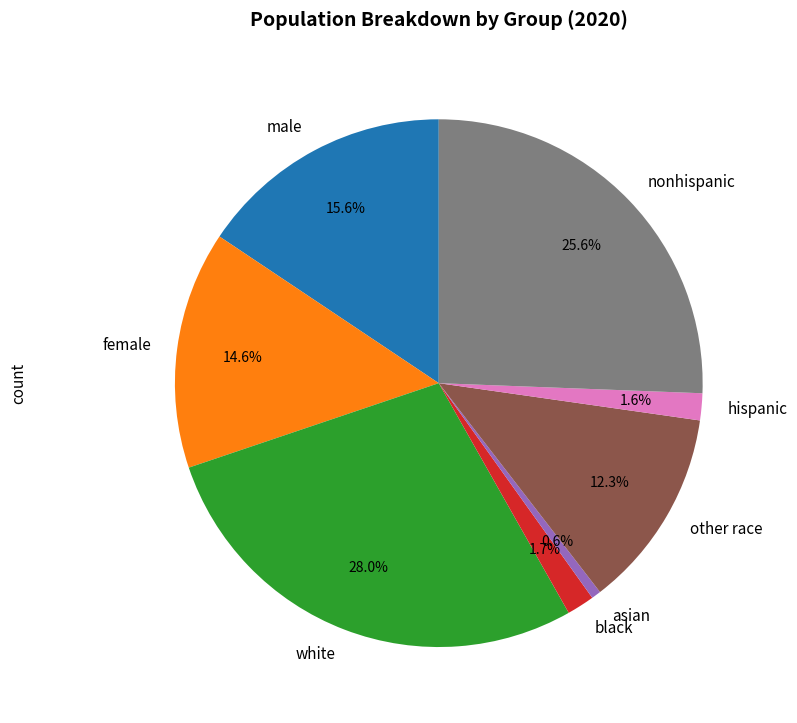

True or false: male accounts for 21% of the total.

False